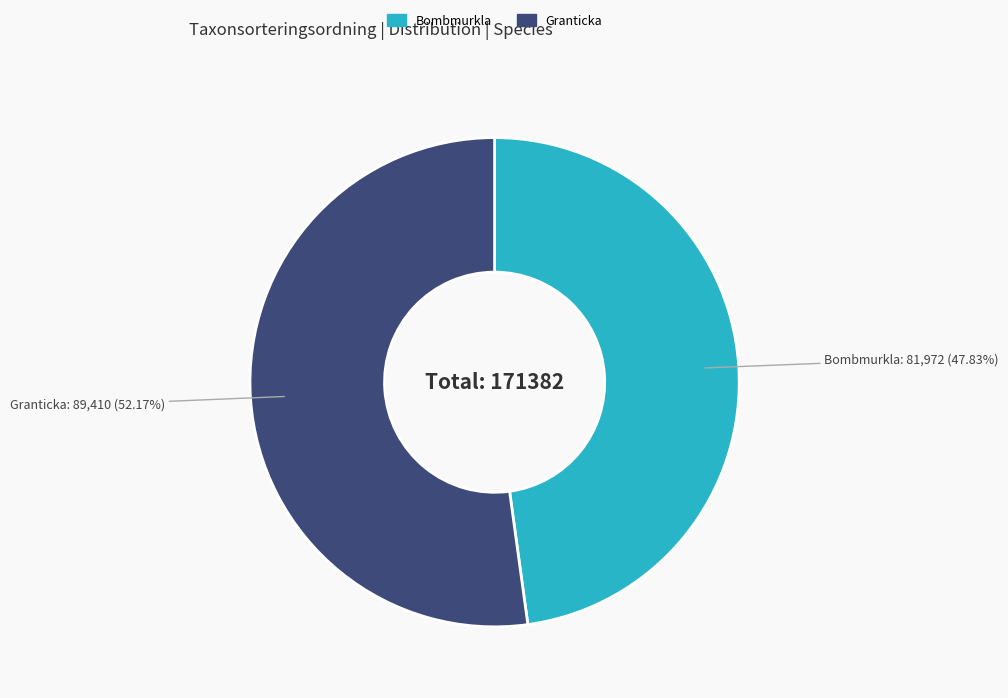

Is there a majority slice in this chart?

Yes